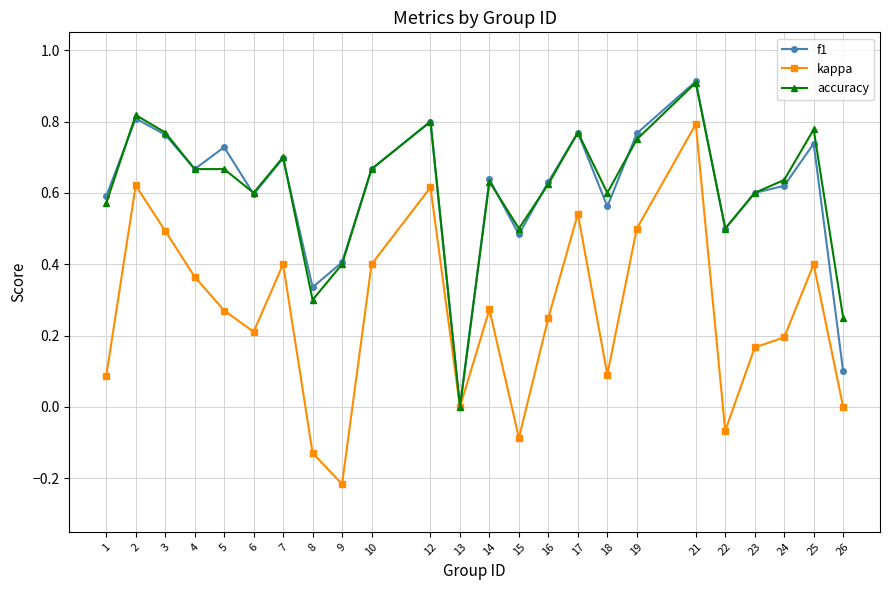

Which category has the lowest value across all series?

9